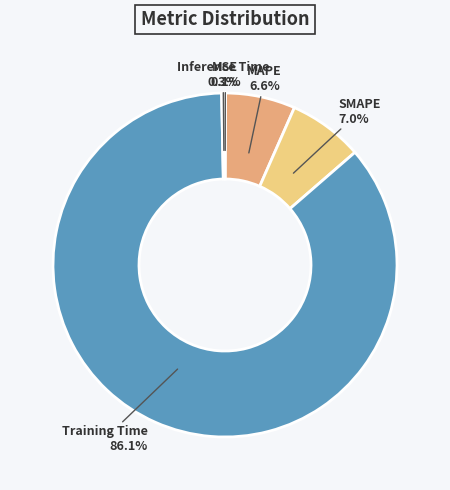

The MAPE slice represents 1% of the pie. True or false?

False